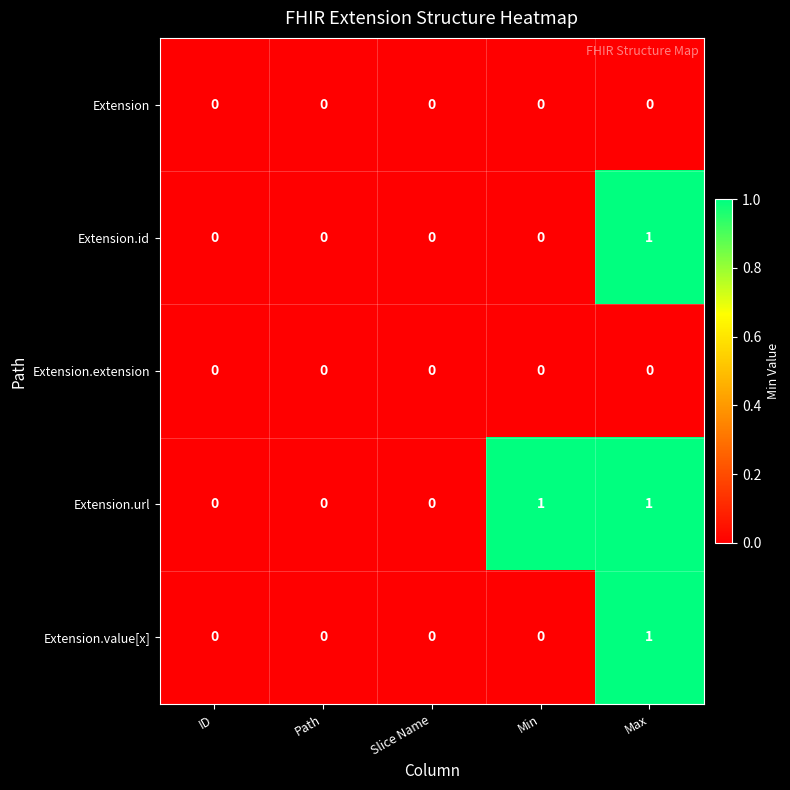

The Extension.extension series shows 0 at Path. True or false?

True